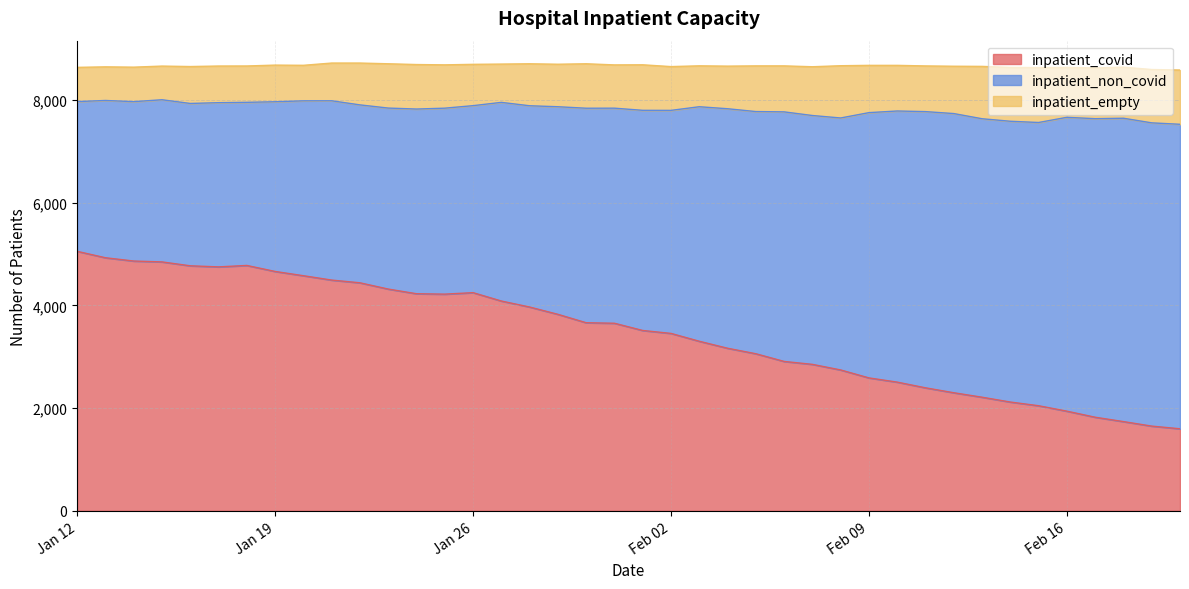

What is the minimum value for inpatient_covid?

1598